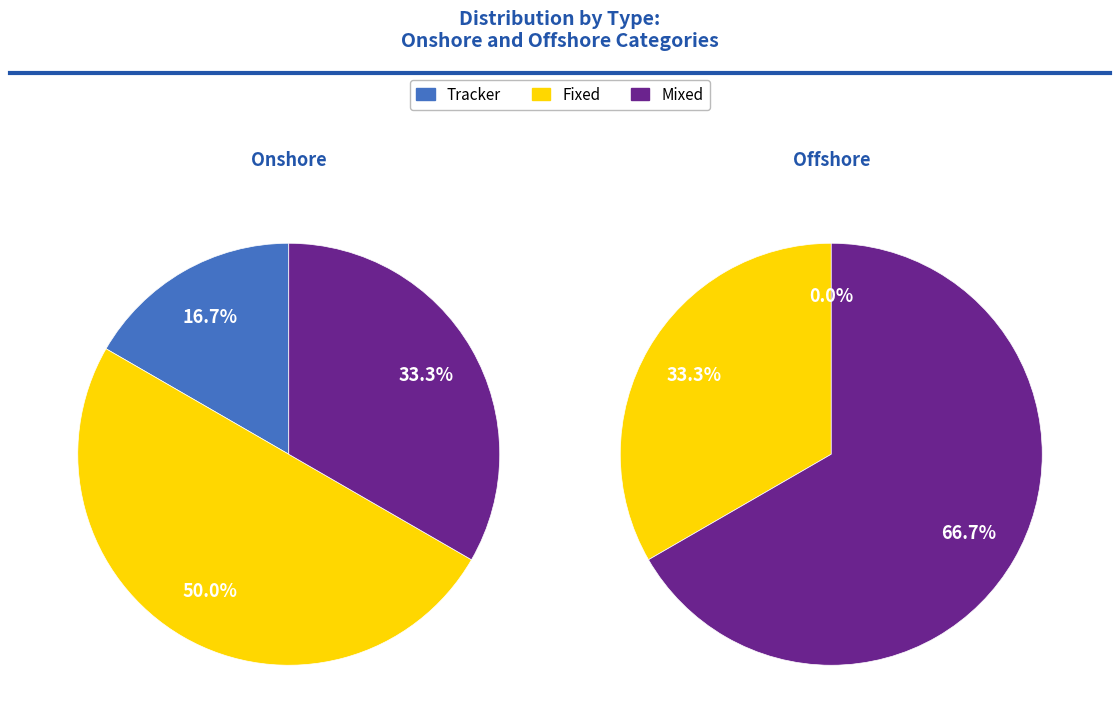

Combined, do Tracker and Mixed account for over 50%?

No